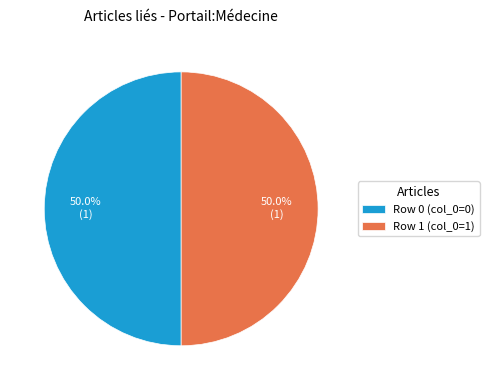

Approximately how many times larger is the value at Row 0 (col_0=0) compared to Row 1 (col_0=1)?

1.0